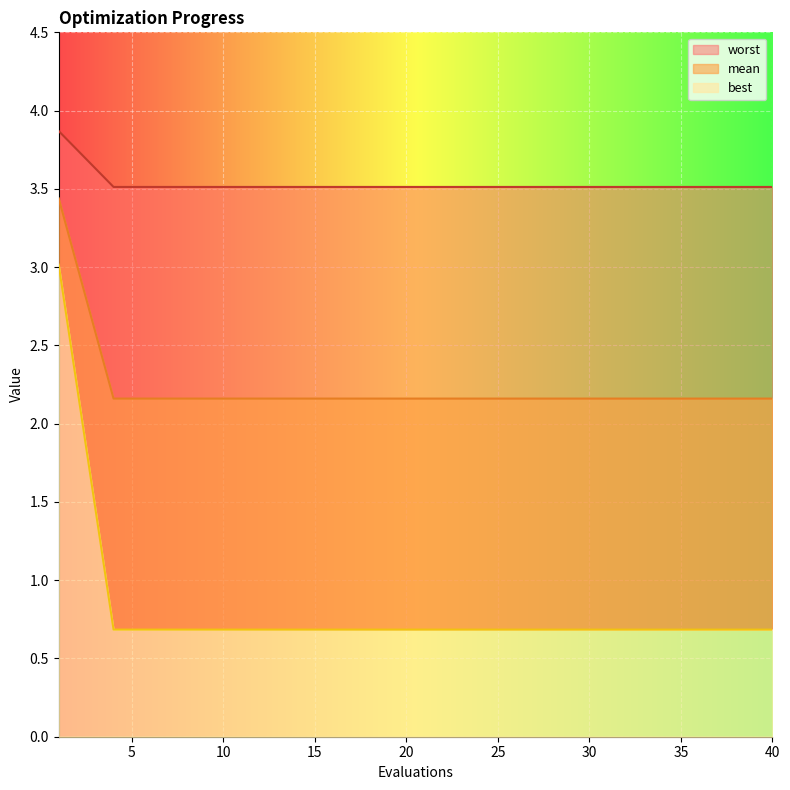

The value of worst at 36 is 0.2. True or false?

False